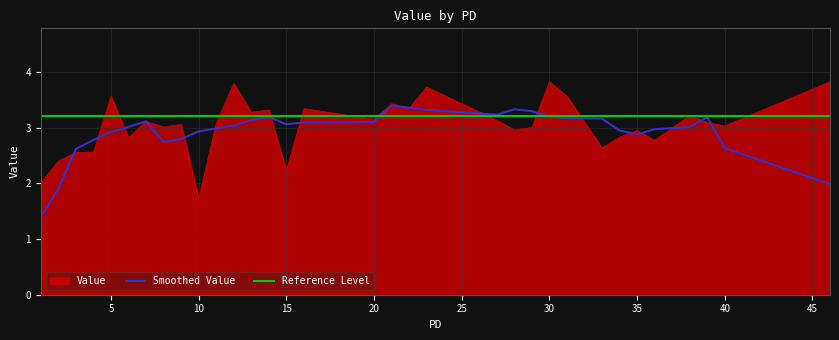

What is the minimum value shown in the chart?

1.7